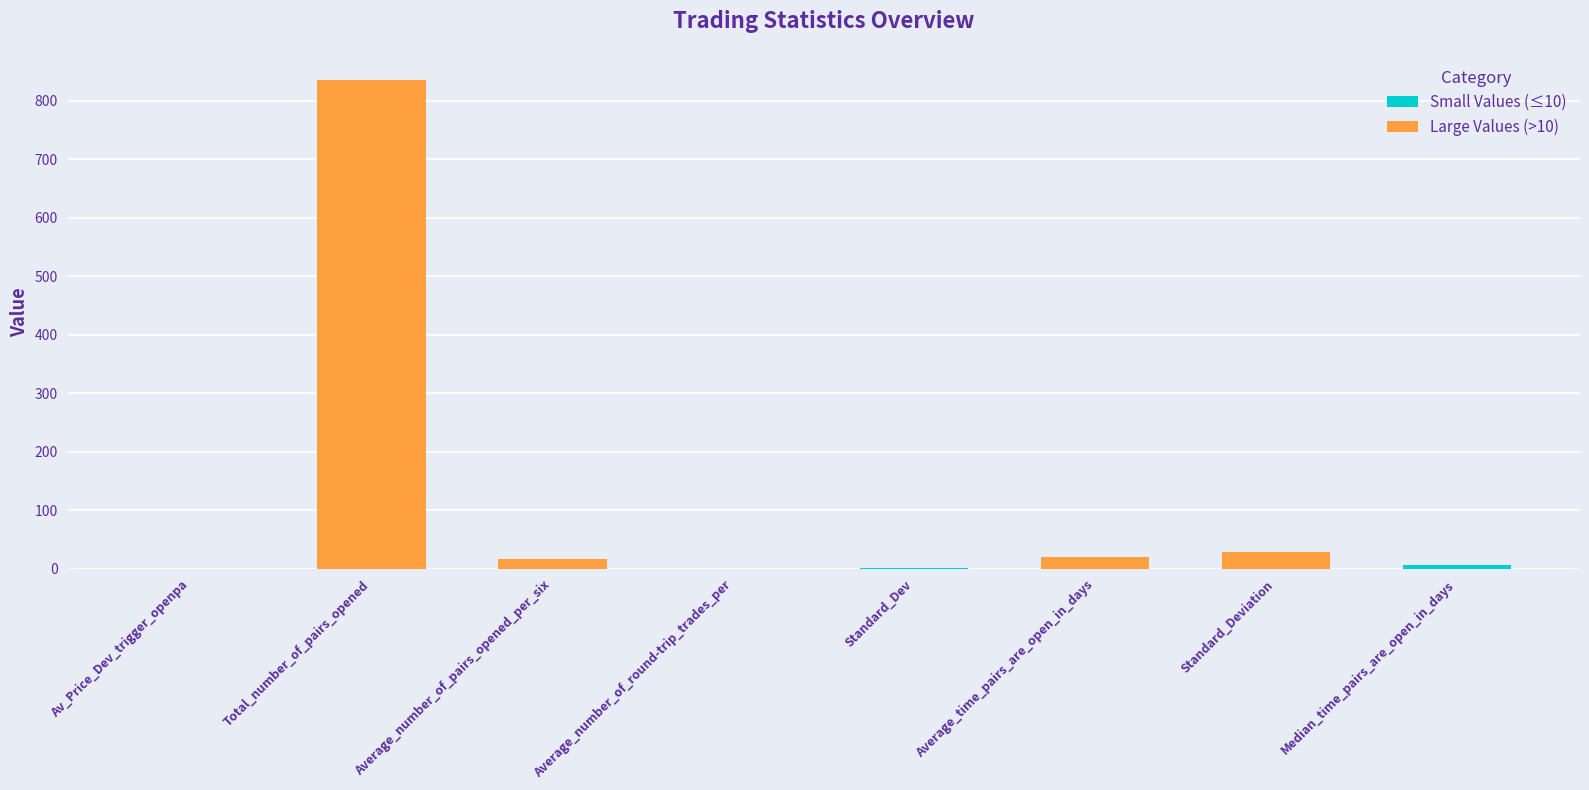

List the labels in order of value, largest first.

Total_number_of_pairs_opened, Standard_Deviation, Average_time_pairs_are_open_in_days, Average_number_of_pairs_opened_per_six, Median_time_pairs_are_open_in_days, Standard_Dev, Average_number_of_round-trip_trades_per, Av_Price_Dev_trigger_openpa